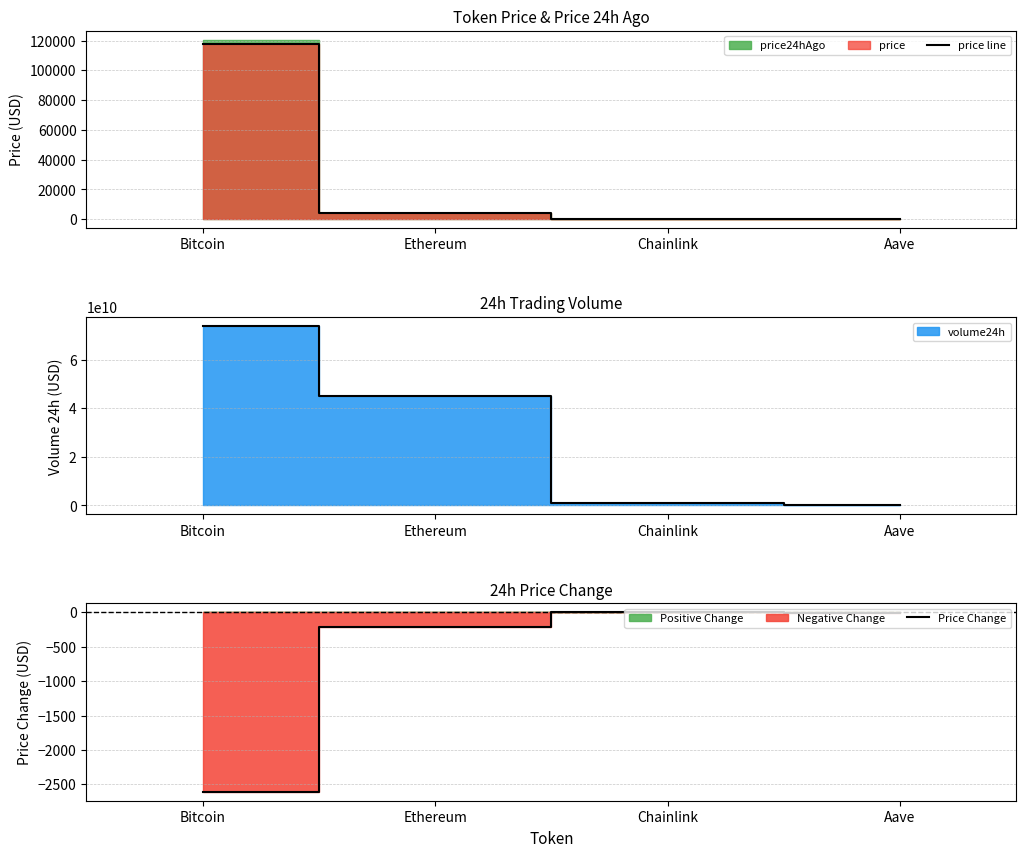

Rank the series at Aave from highest to lowest value.

price line, Price Change